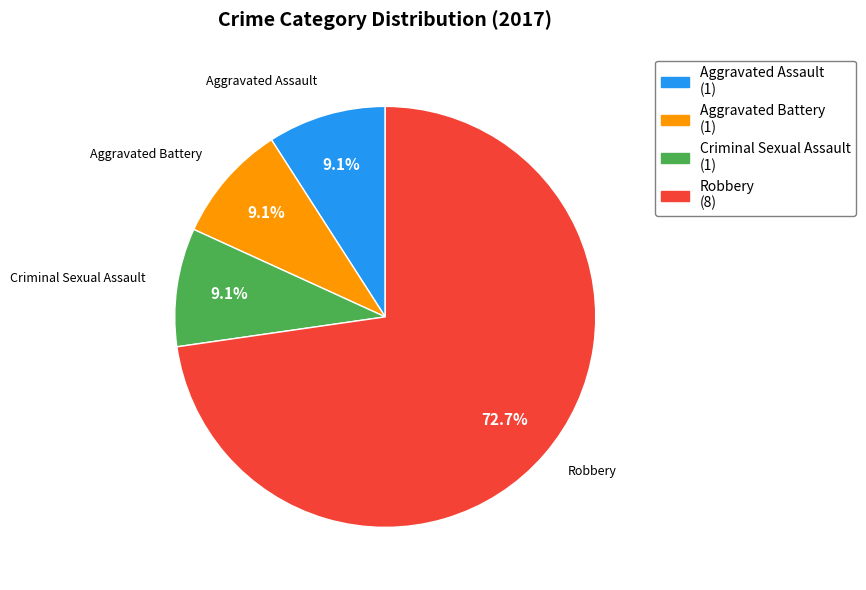

Do Aggravated Assault (1) and Criminal Sexual Assault (1) together represent more than half of the pie?

No